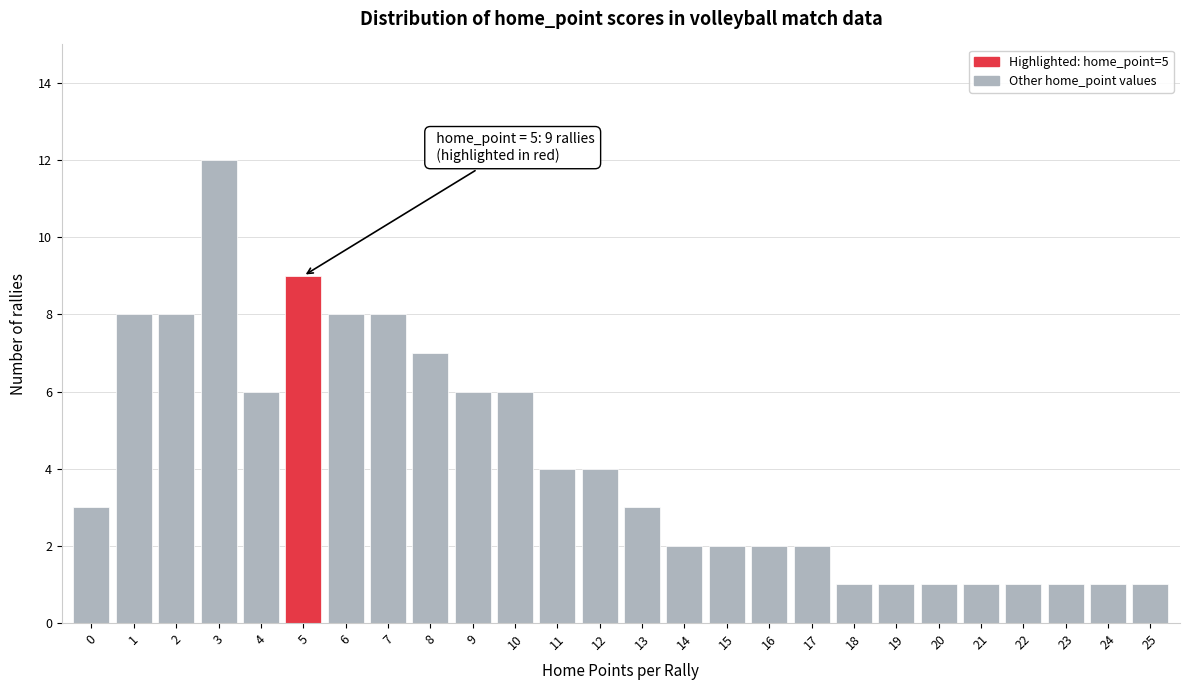

Reading right to left, what are all the values shown in this chart?

1	1	1	1	1	1	1	1	2	2	2	2	3	4	4	6	6	7	8	8	9	6	12	8	8	3